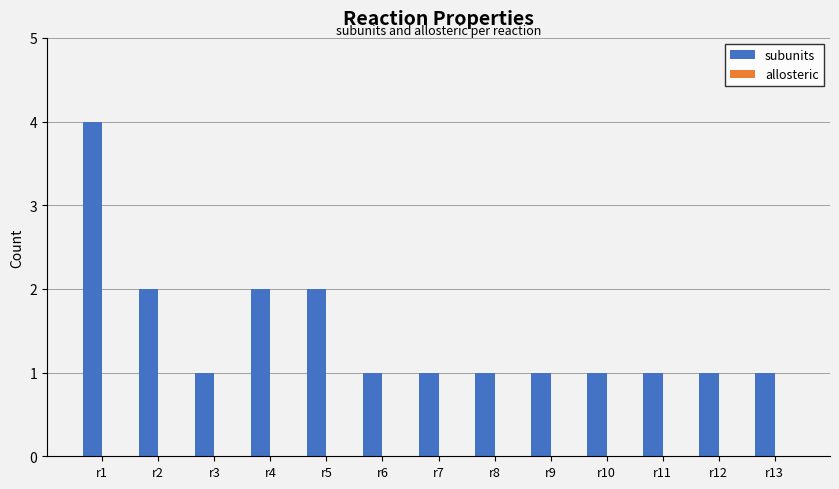

Which has a higher value, r1 or r13?

r1